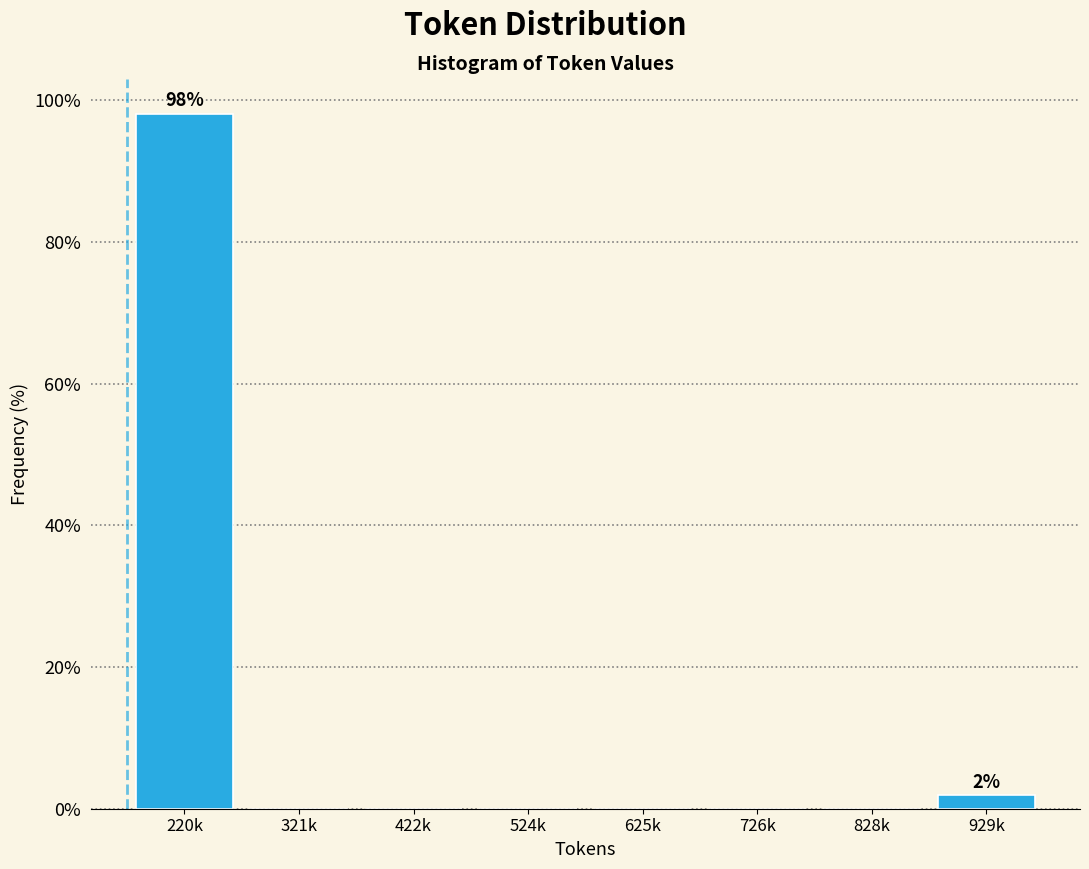

Reading left to right, transcribe all the data shown in this chart.

220k=98.1	321k=0.0	422k=0.0	524k=0.0	625k=0.0	726k=0.0	828k=0.0	929k=1.9